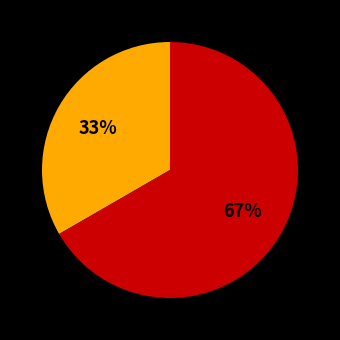

To the nearest percent, what is the average slice percentage?

33%